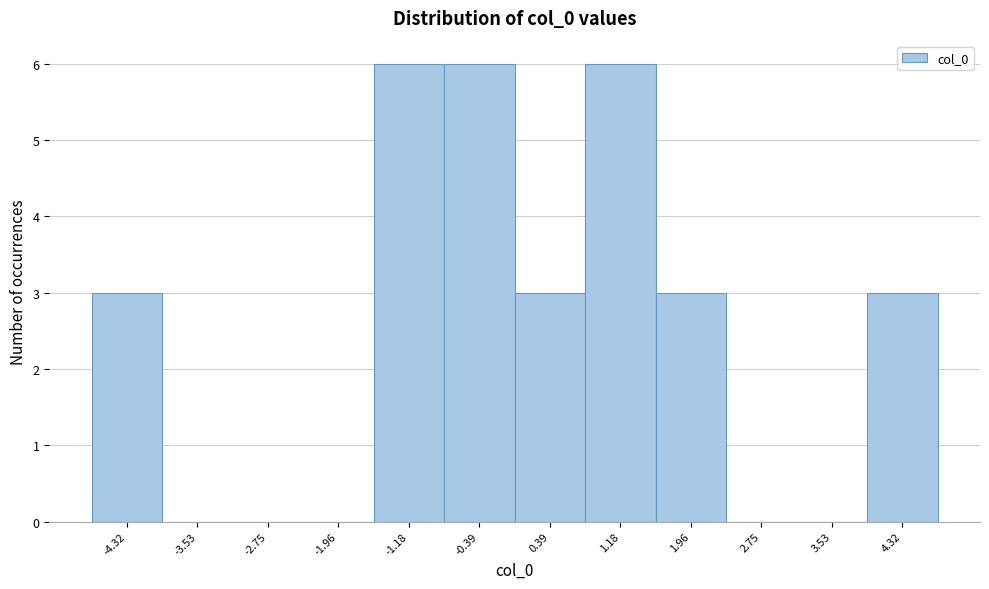

Reading left to right, list every bar in this chart as the range it spans on the x-axis followed by its height. Neither the bar edges nor the heights are printed on the chart, so give them approximately, as read against the axes.

-4.7 to -3.9: 3
-3.9 to -3.1: 0
-3.1 to -2.4: 0
-2.4 to -1.6: 0
-1.6 to -0.8: 6
-0.8 to 0.0: 6
0.0 to 0.8: 3
0.8 to 1.6: 6
1.6 to 2.4: 3
2.4 to 3.1: 0
3.1 to 3.9: 0
3.9 to 4.7: 3